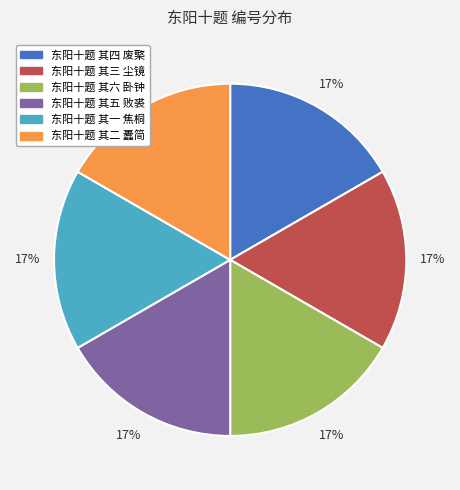

To the nearest percent, what percentage of the pie is 东阳十题 其一 焦桐?

17%